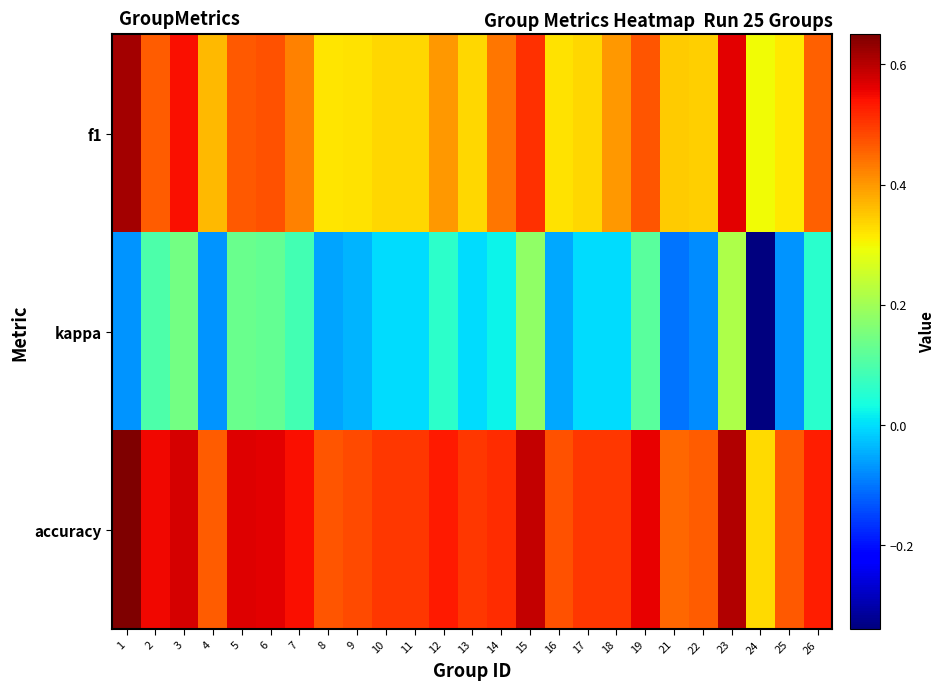

At how many categories does at least one series exceed 0?

25